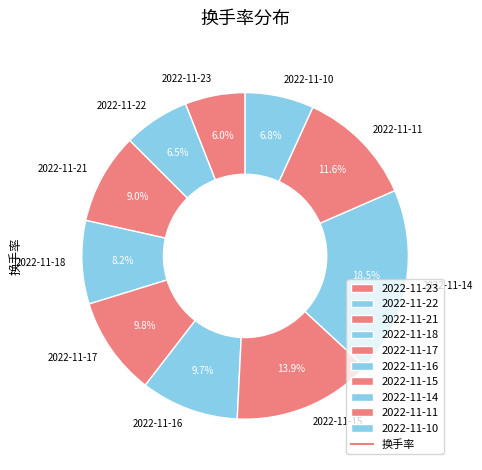

Count the number of slices in the pie.

10